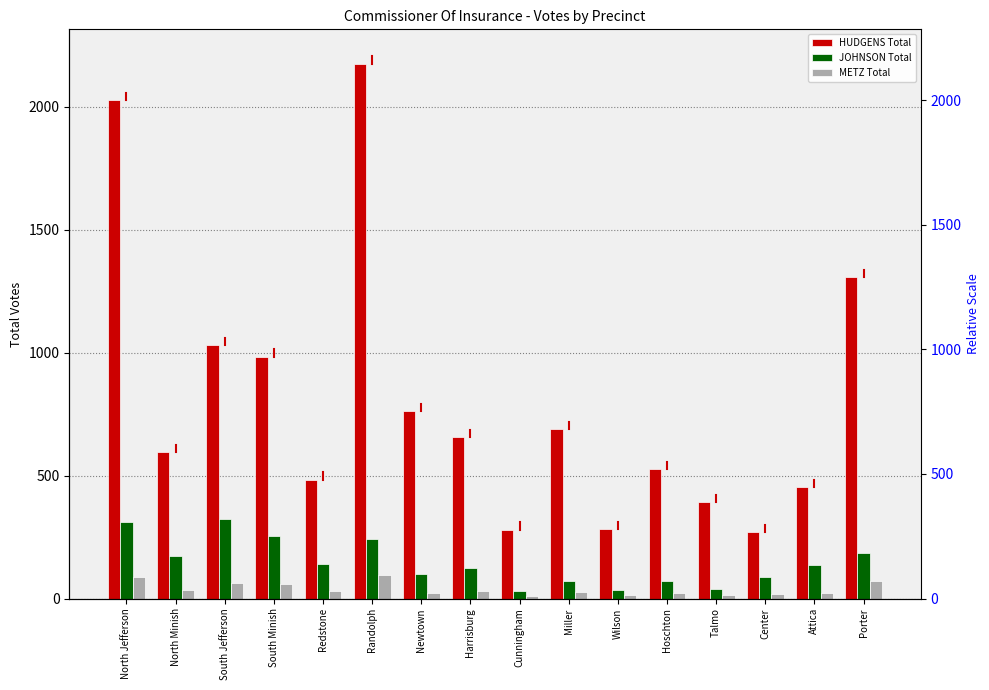

Between South Jefferson and Attica, which is larger?

South Jefferson